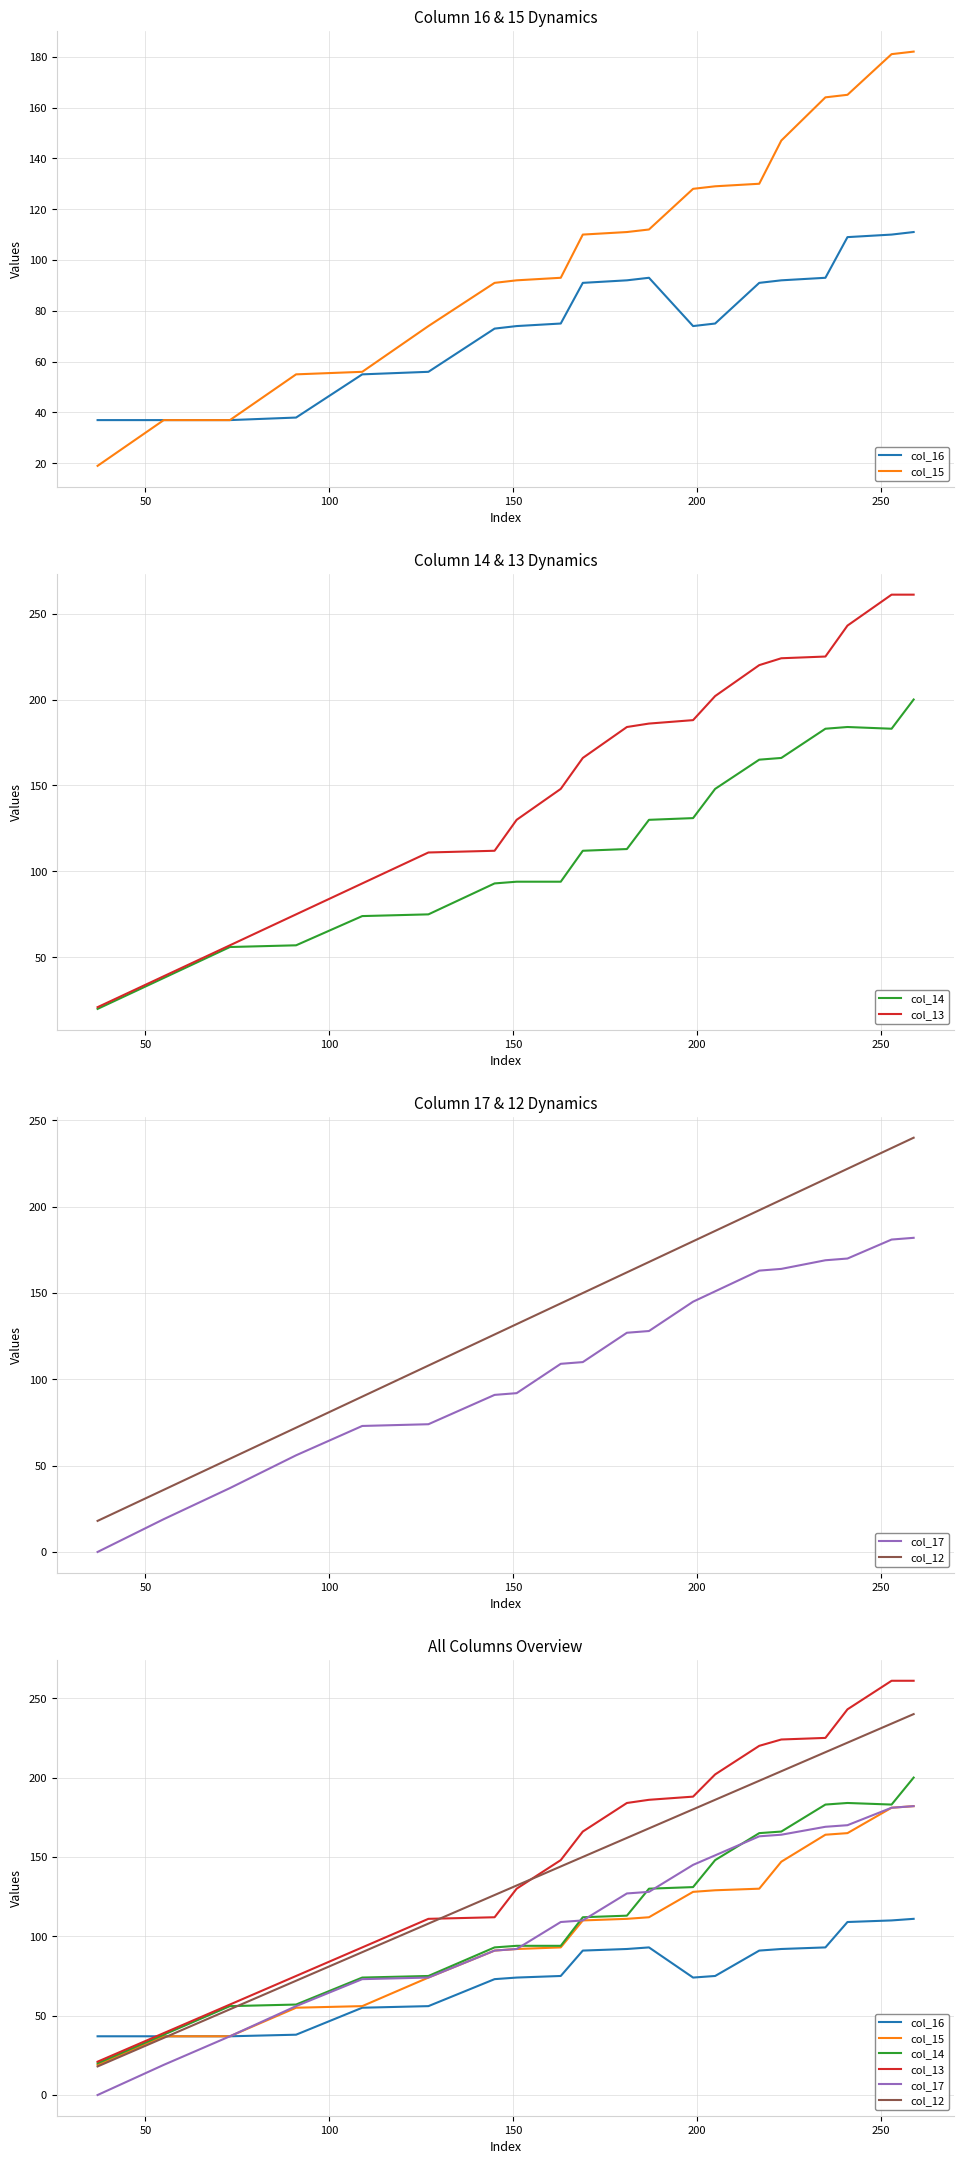

True or false: col_14 has more than 0 points higher than both neighbors.

True